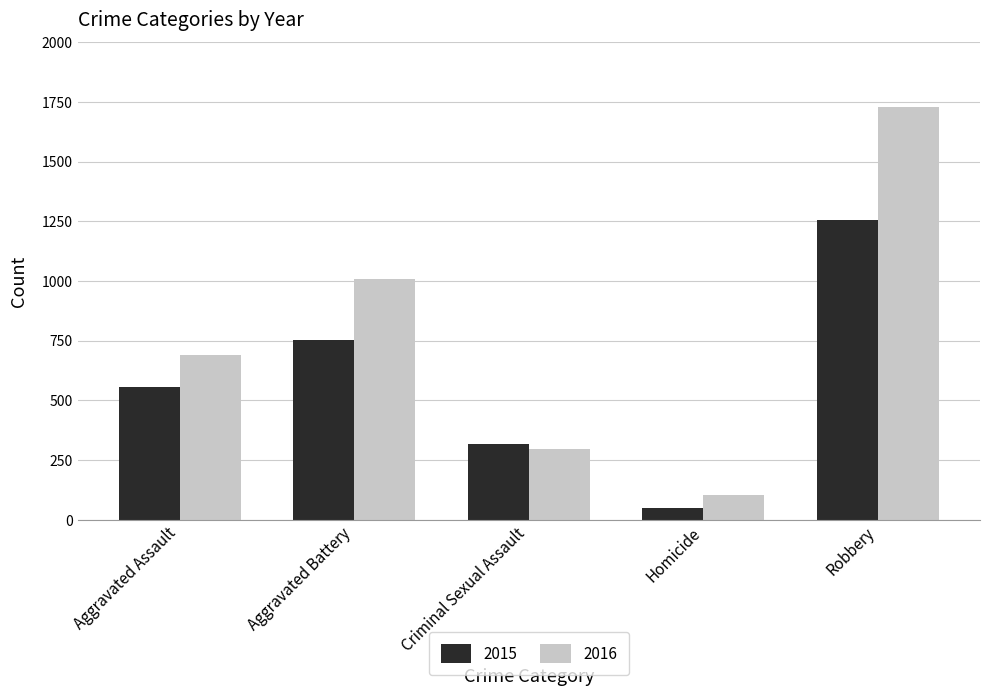

List the series in order of their peak value, highest first.

2016, 2015